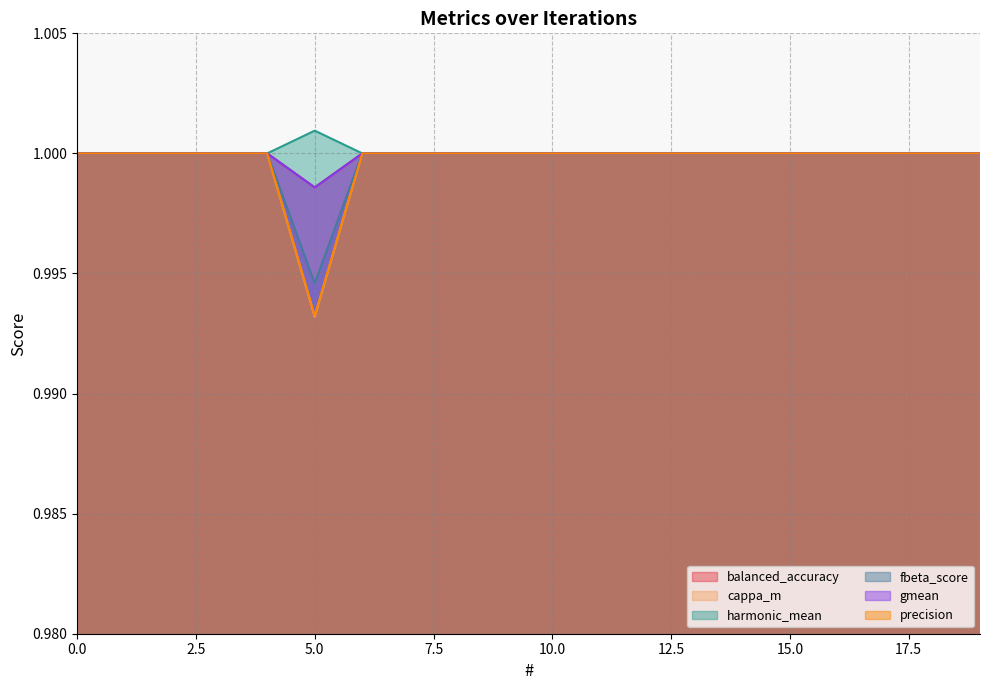

Count the harmonic_mean values in the range 1 to 2.

20